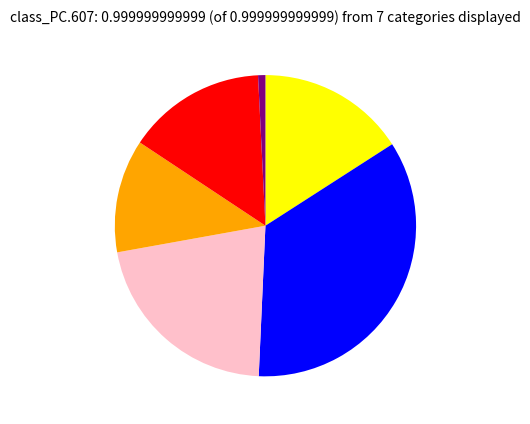

Is there a majority slice in this chart?

No